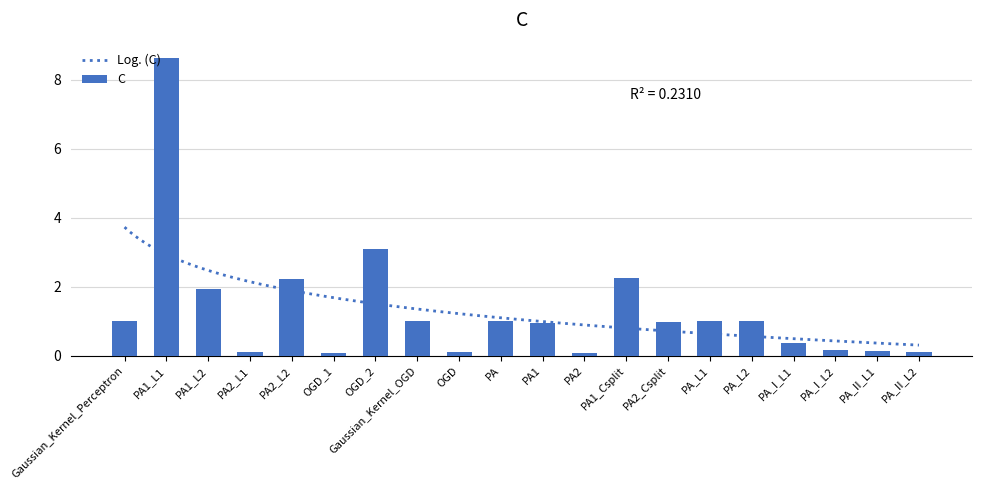

Which label corresponds to the smallest value in the chart?

PA2